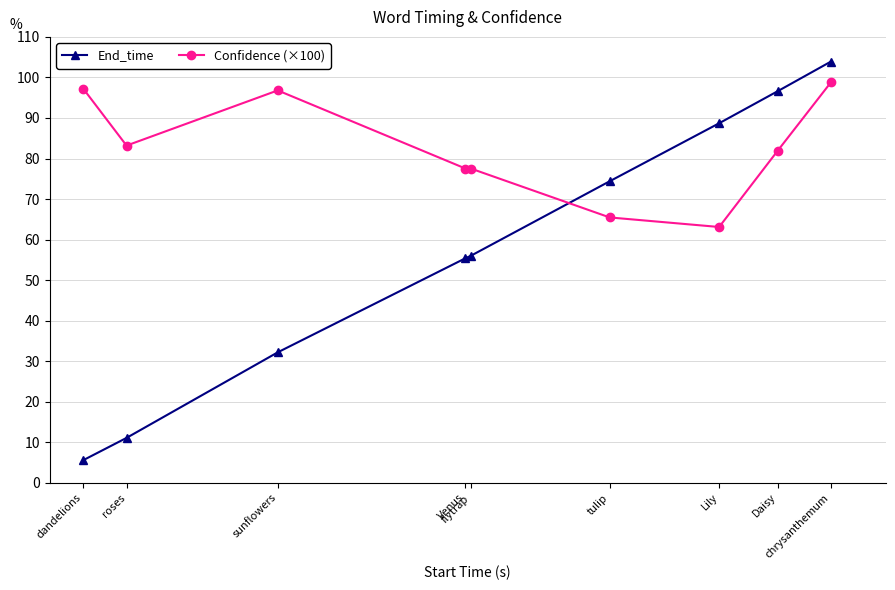

The value of End_time at flytrap is 56.0. True or false?

True